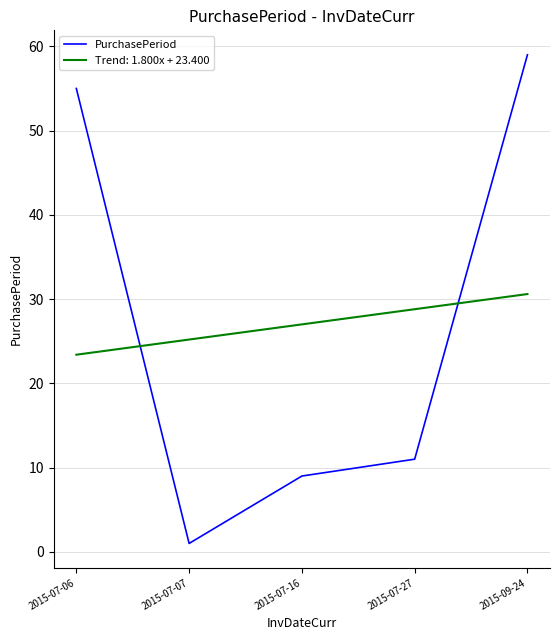

The value of Trend: 1.800x + 23.400 at 2015-09-24 is 30.6. True or false?

True